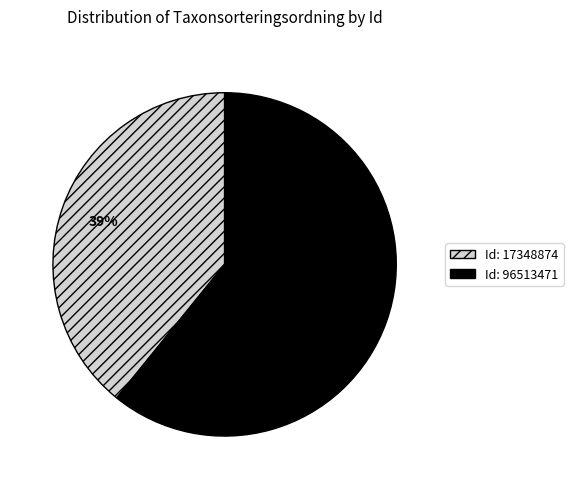

To the nearest percent, what is the average slice percentage?

50%